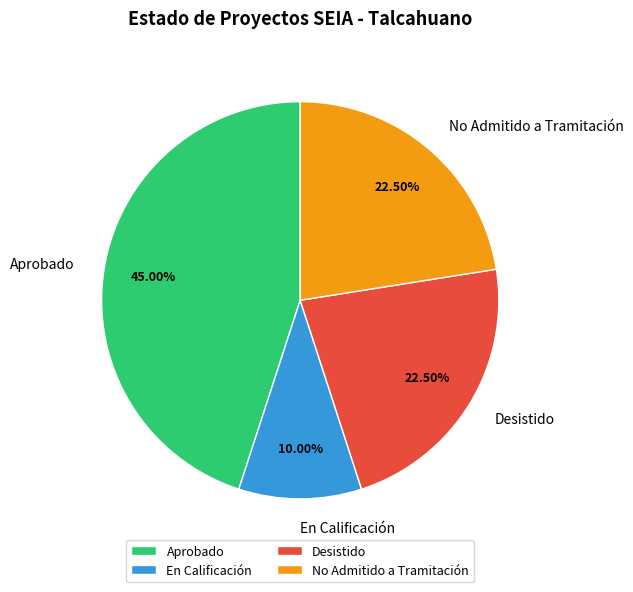

Is the sum of No Admitido a Tramitación and Aprobado greater than half?

Yes